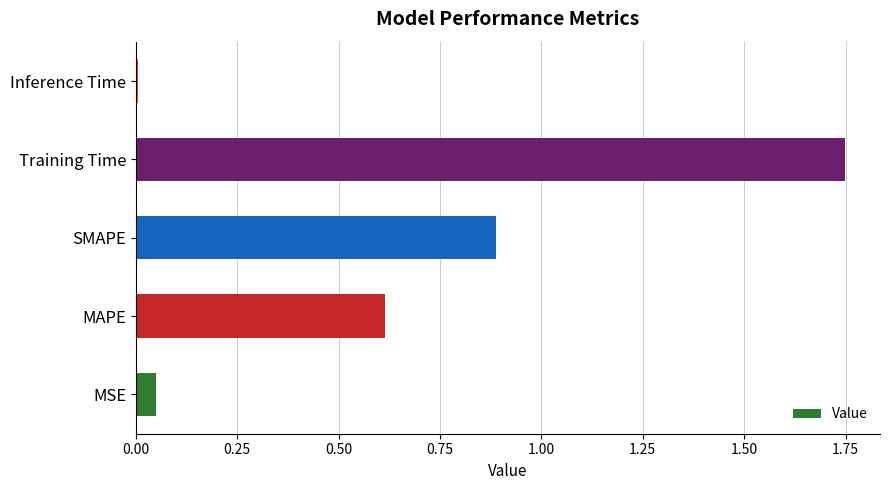

Between Training Time and SMAPE, which is larger?

Training Time